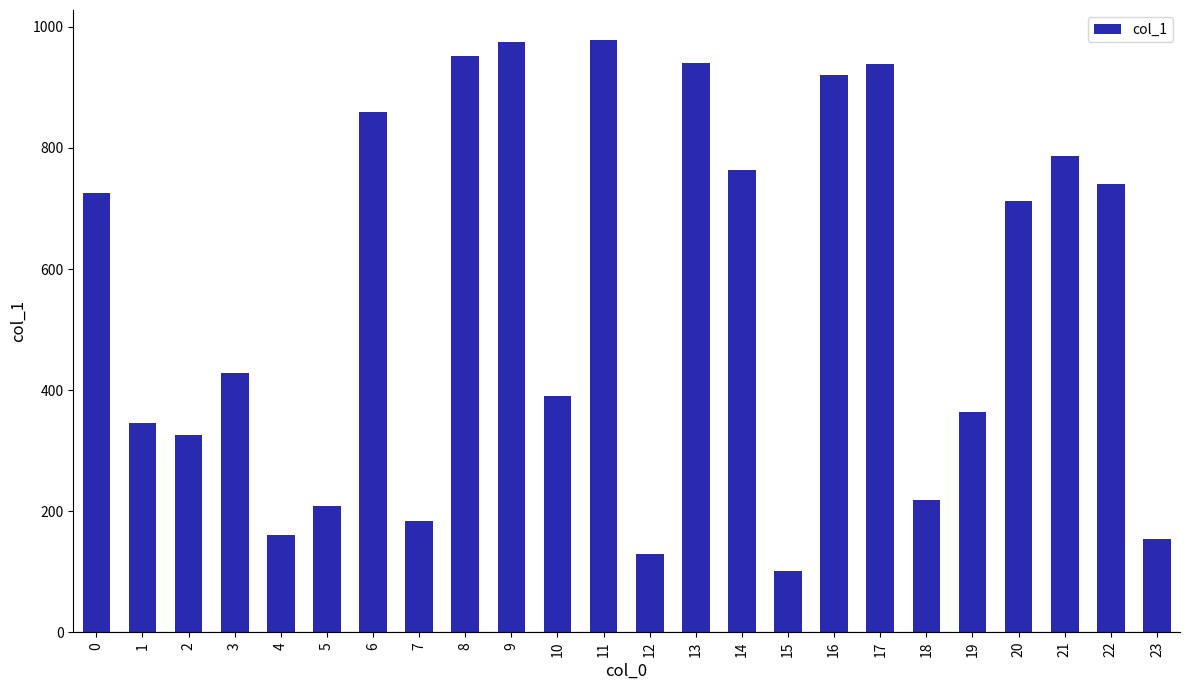

What is the difference between the maximum and minimum values?

878